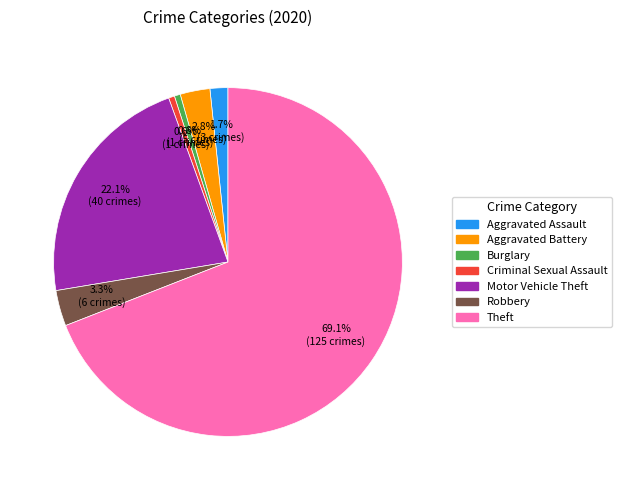

Combined, do Robbery and Aggravated Assault account for over 50%?

No